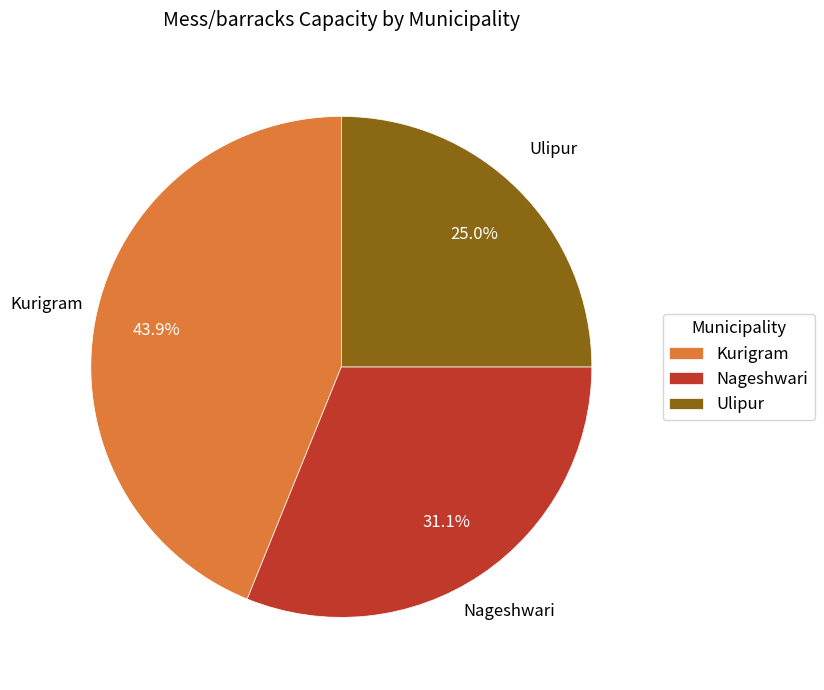

What is the ratio of the value at Kurigram to the value at Ulipur?

1.8